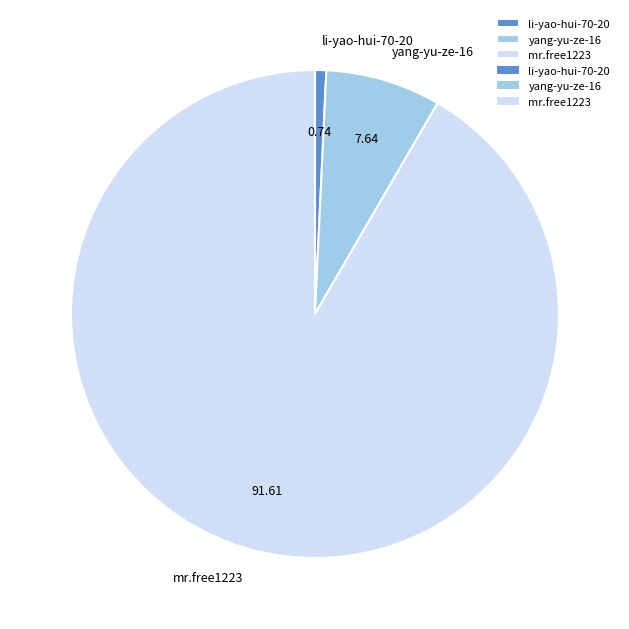

Rank the categories by value from lowest to highest.

li-yao-hui-70-20, yang-yu-ze-16, mr.free1223